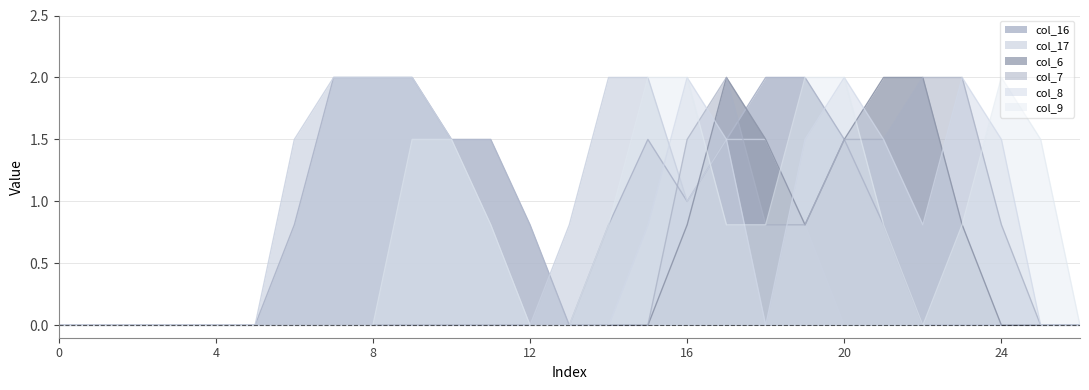

Between which two adjacent categories do col_16 and col_17 first intersect?

12 and 13